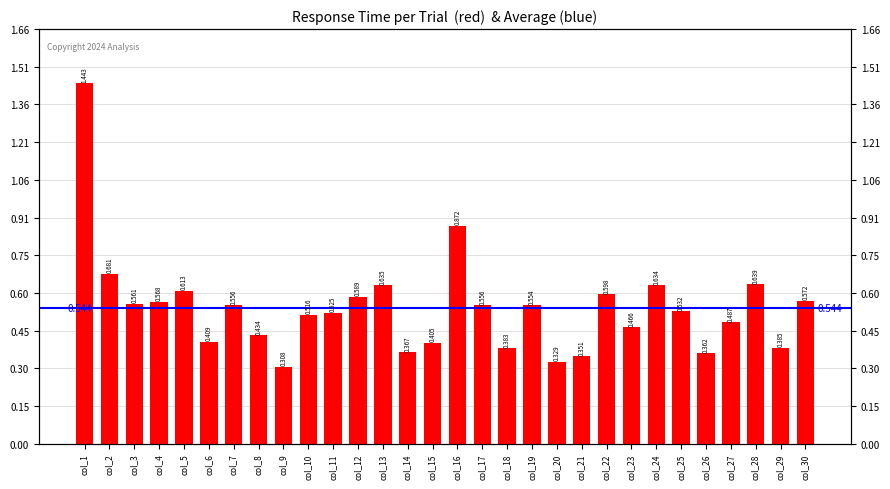

What is the greatest value displayed?

1.4